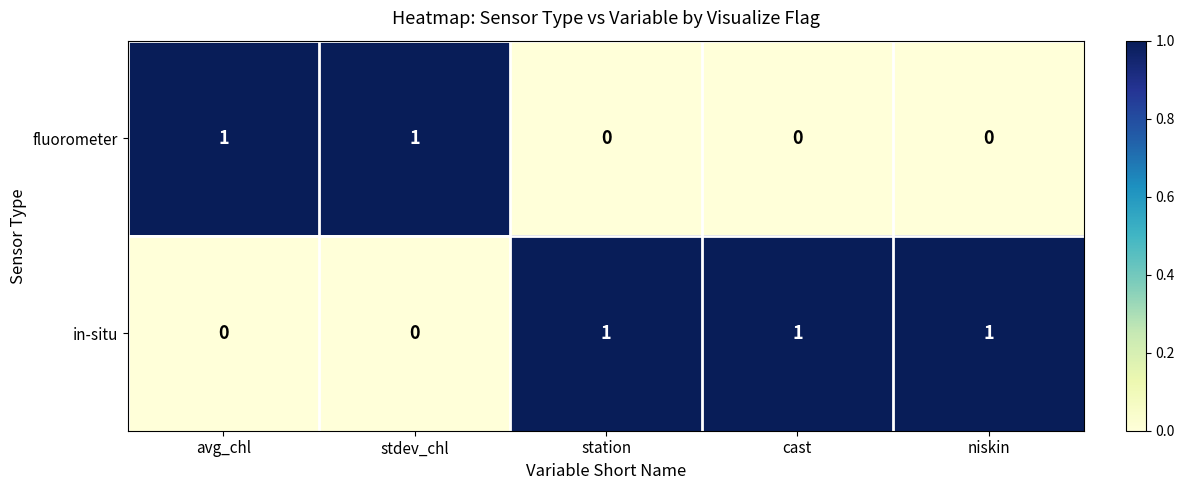

What is the sum of all in-situ values?

3